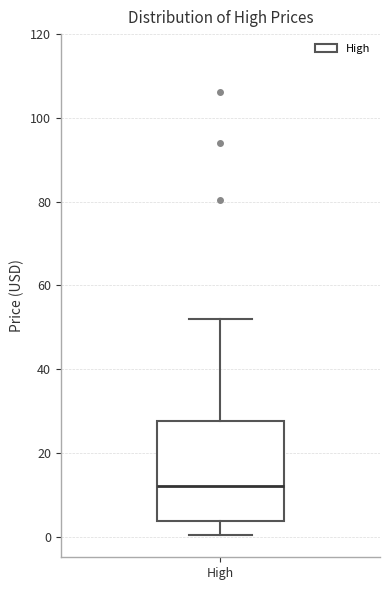

Transcribe this box plot: give where the median line is, the range the box spans, and where the two whiskers end, as read against the y-axis. The values are not printed on the chart, so give them approximately, as read against the axis.

median 12, box 4 to 28, whiskers 0 to 52